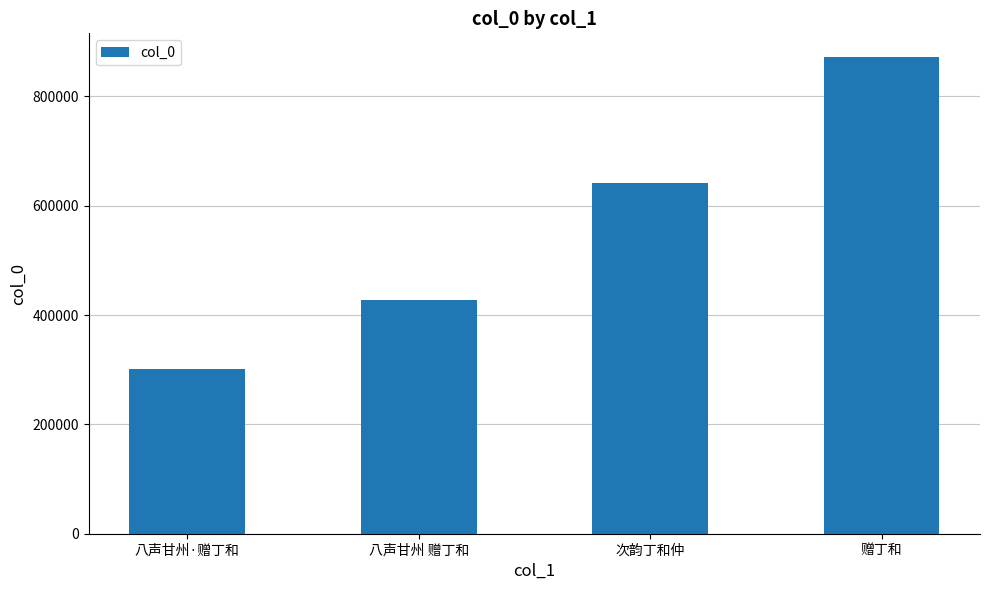

List the labels in order of value, smallest first.

八声甘州·赠丁和, 八声甘州 赠丁和, 次韵丁和仲, 赠丁和